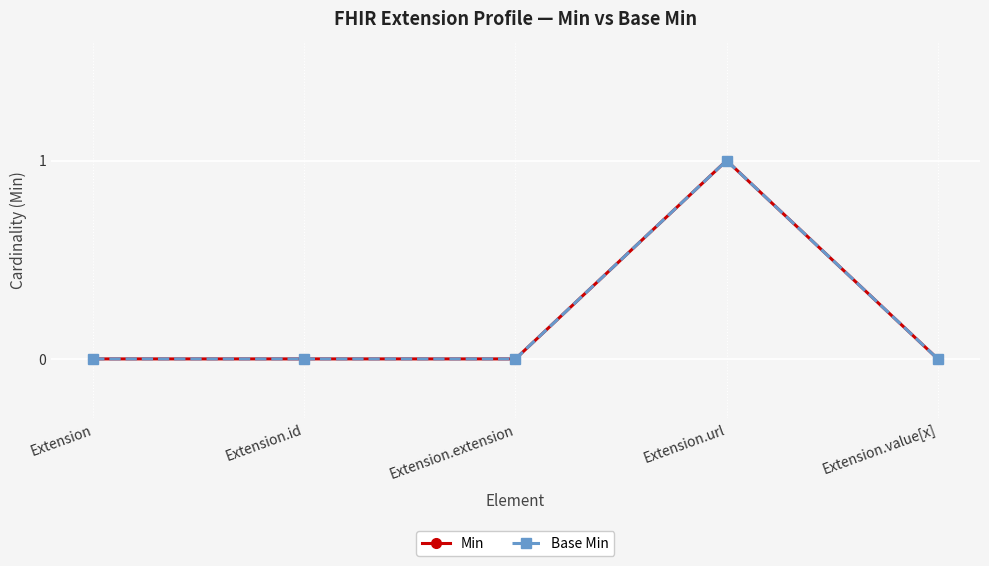

Does the chart have visible grid lines?

Yes